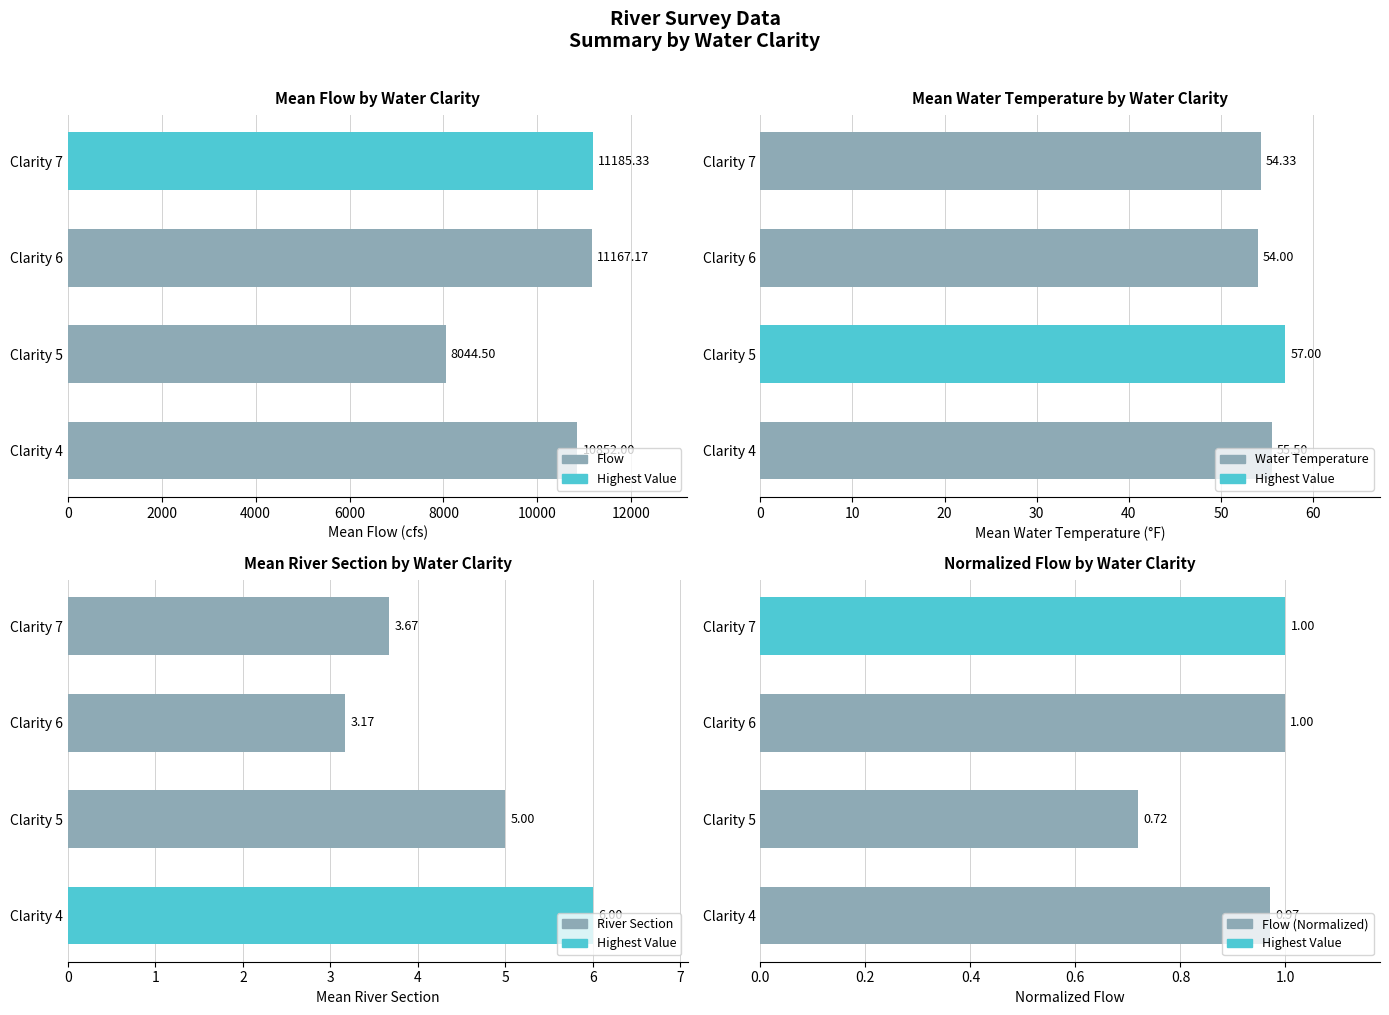

Which series has the largest range (max minus min)?

Flow